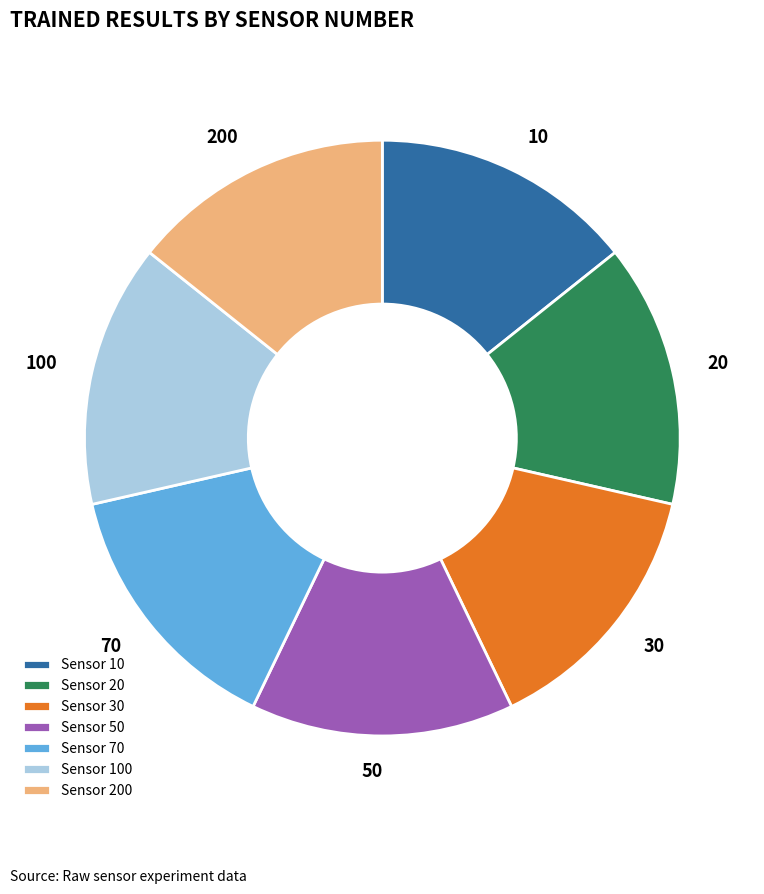

Is it true that Sensor 200 is 14% of the pie?

True